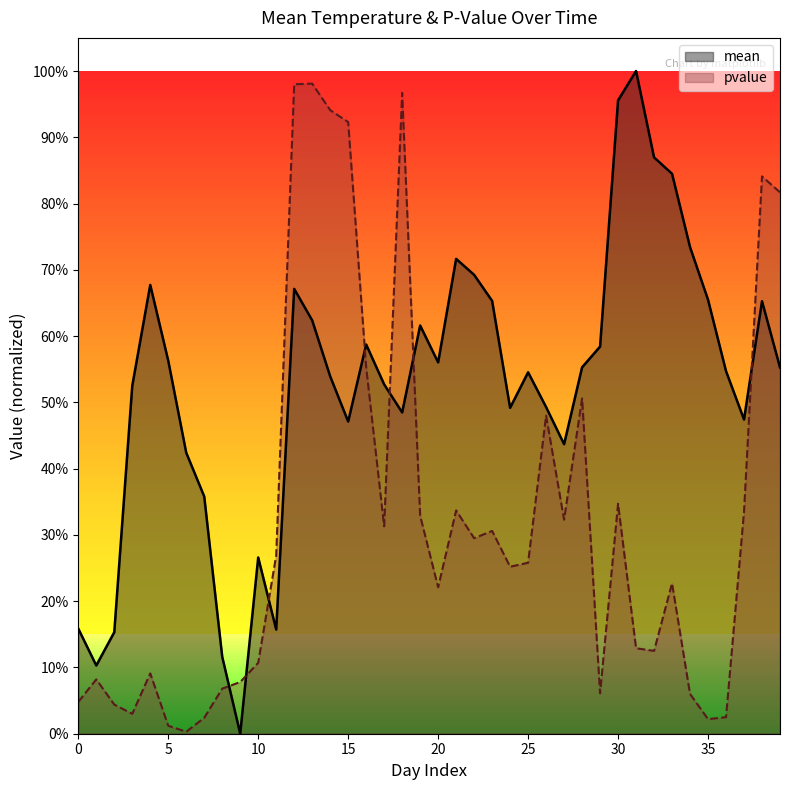

At which label is pvalue closest to 0?

6